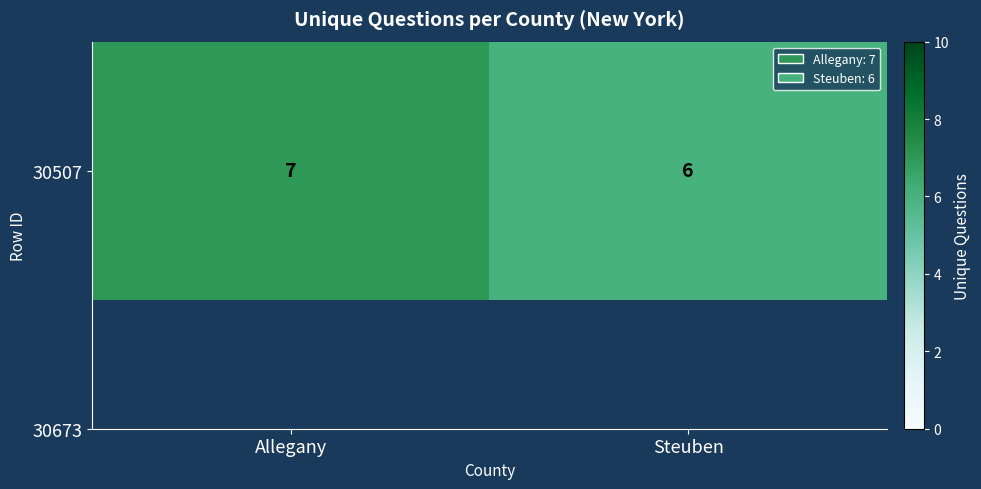

List the labels in order of value, largest first.

Allegany, Steuben